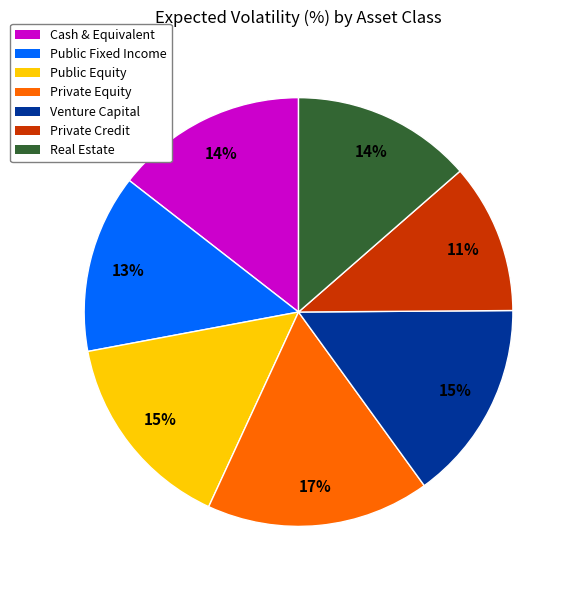

To the nearest percent, what is the average slice percentage?

14%